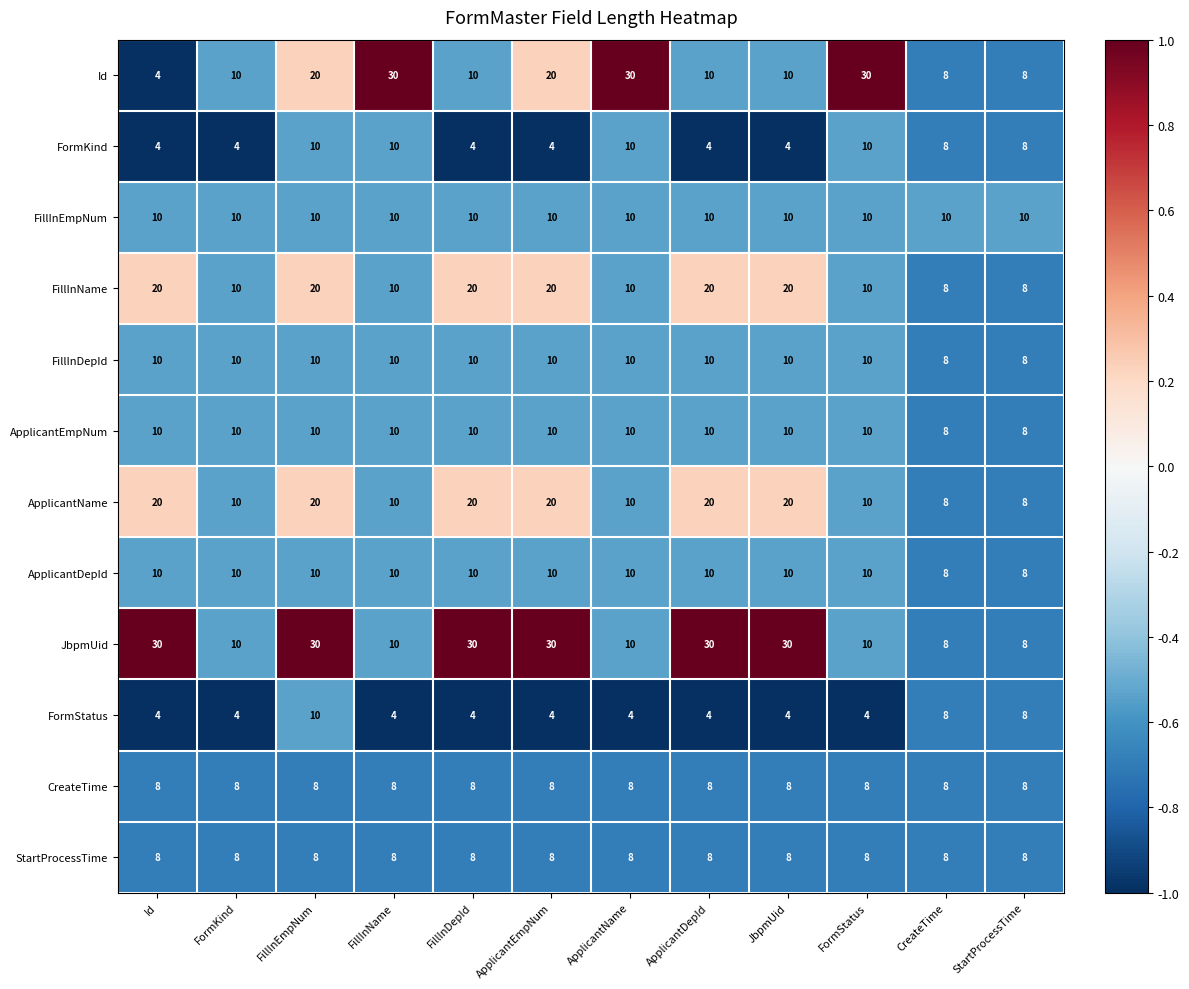

What is the difference between the highest and lowest values at FormKind?

6